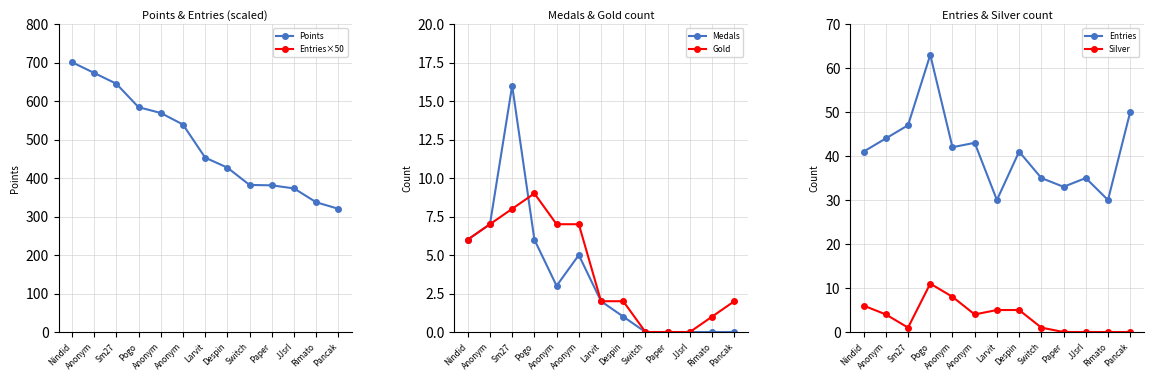

True or false: Silver has a value of 5 at Despin.

True